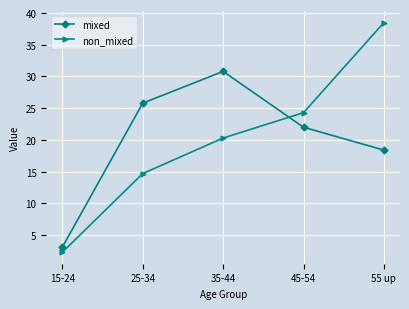

Does the chart have visible grid lines?

Yes